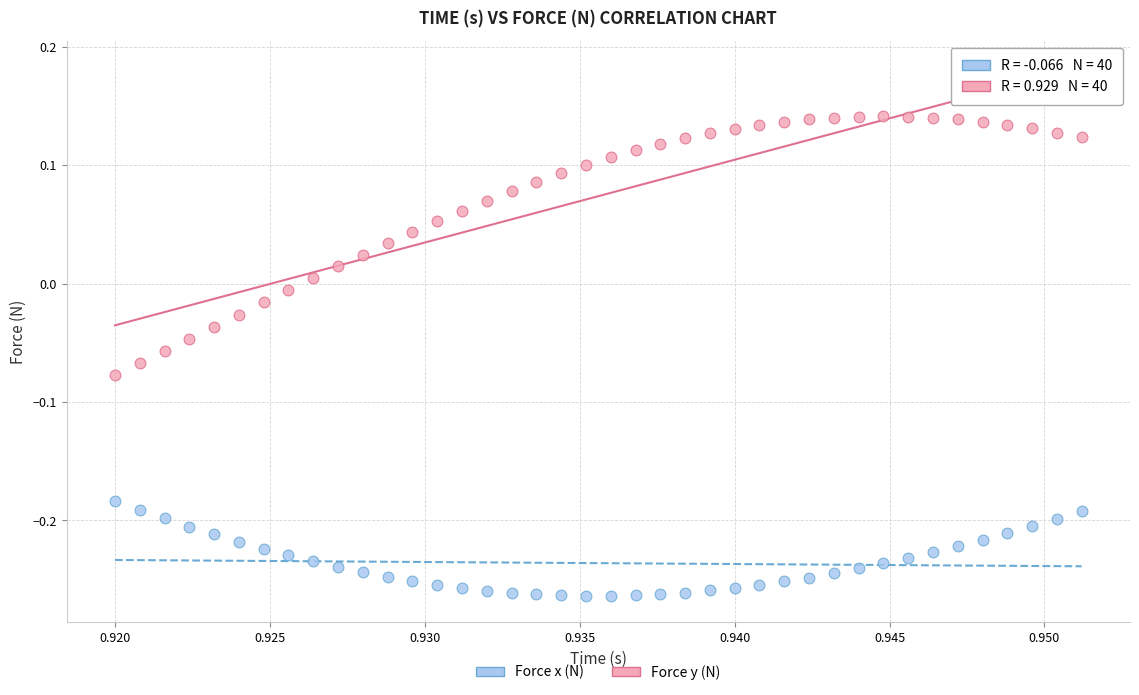

Which series has the largest Y range (max minus min)?

Force y (N)